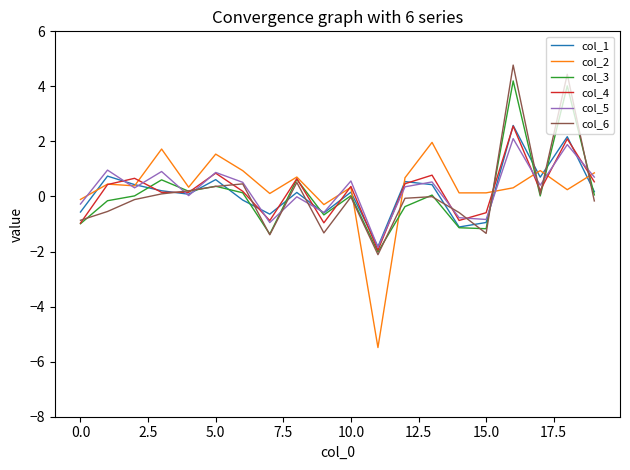

Count the number of data series in this chart.

6